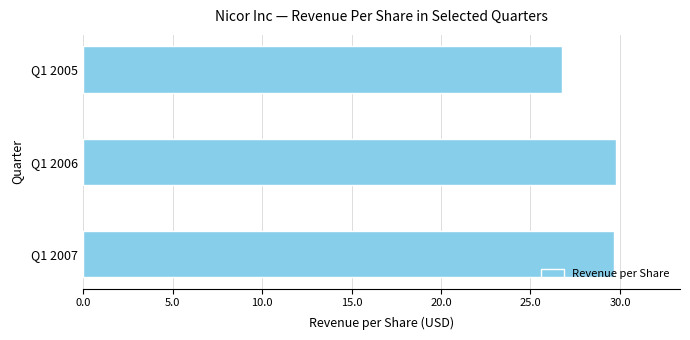

At which category does the chart reach its minimum across all series?

Q1 2005